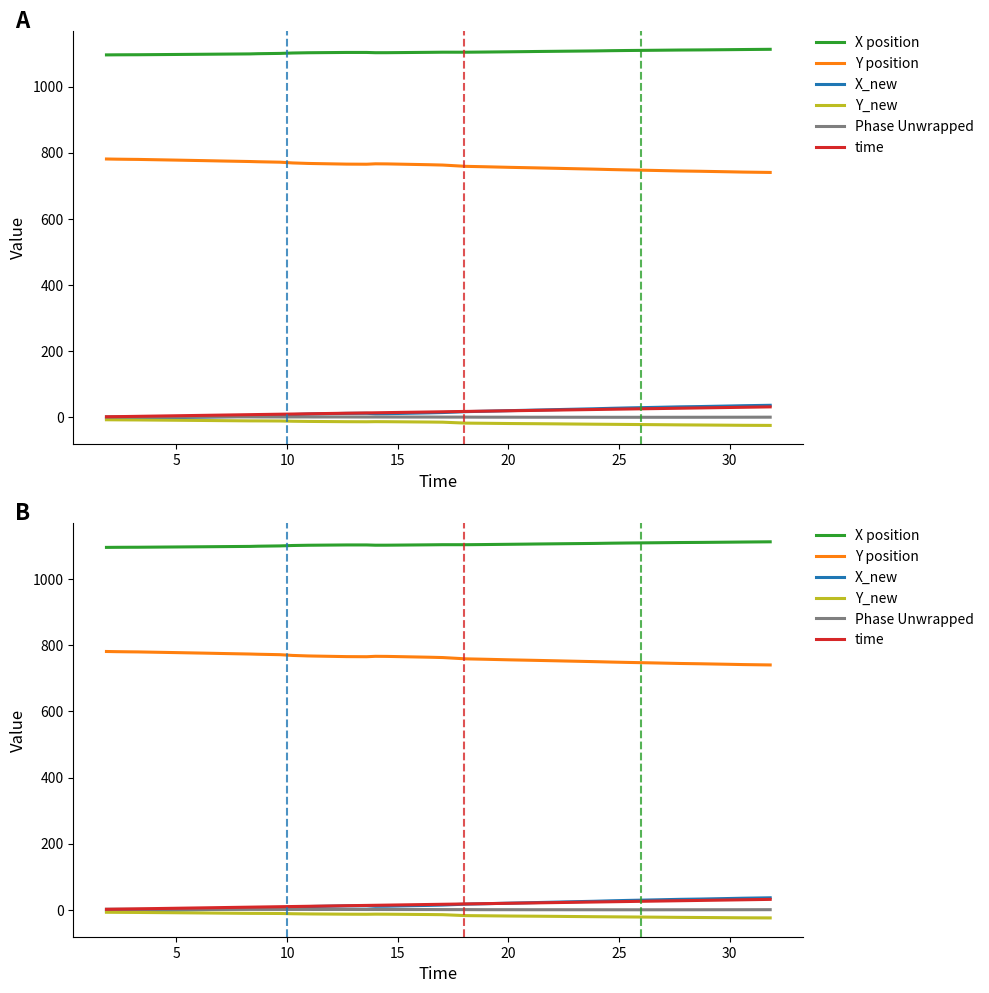

What value does the Y position series have at 27?

752.8